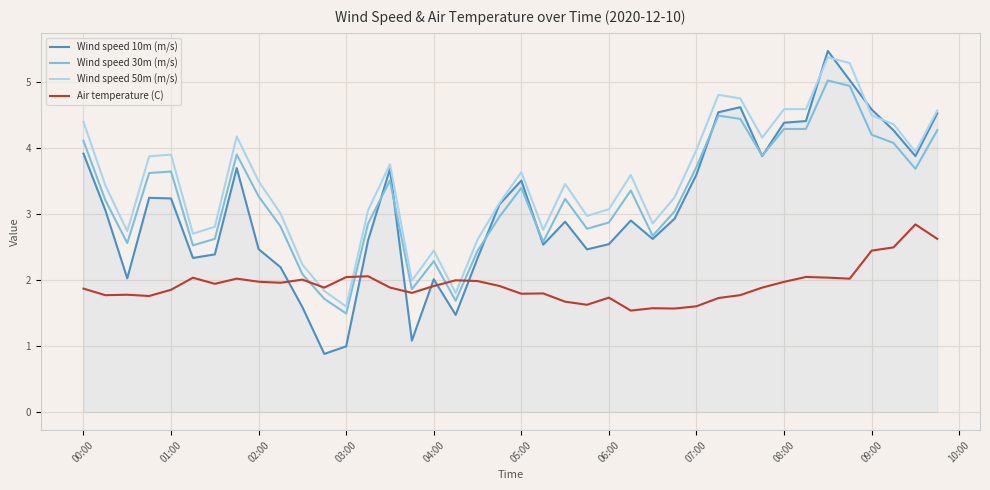

Which series has the largest range (max minus min)?

Wind speed 10m (m/s)